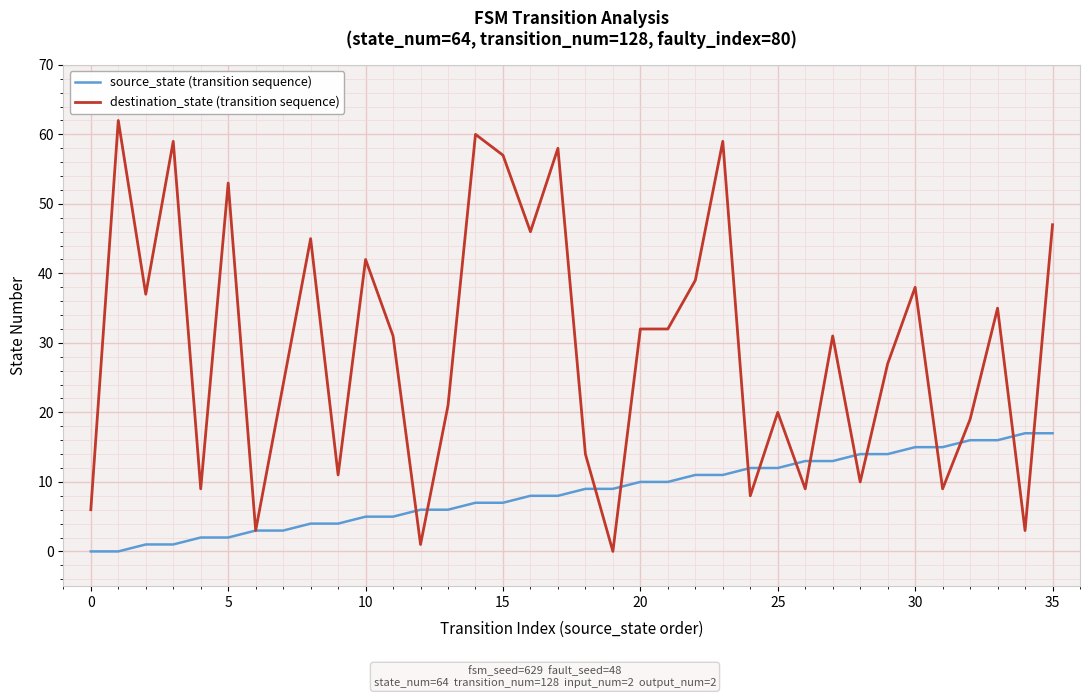

Rank the series by their maximum value, from highest to lowest.

destination_state (transition sequence), source_state (transition sequence)